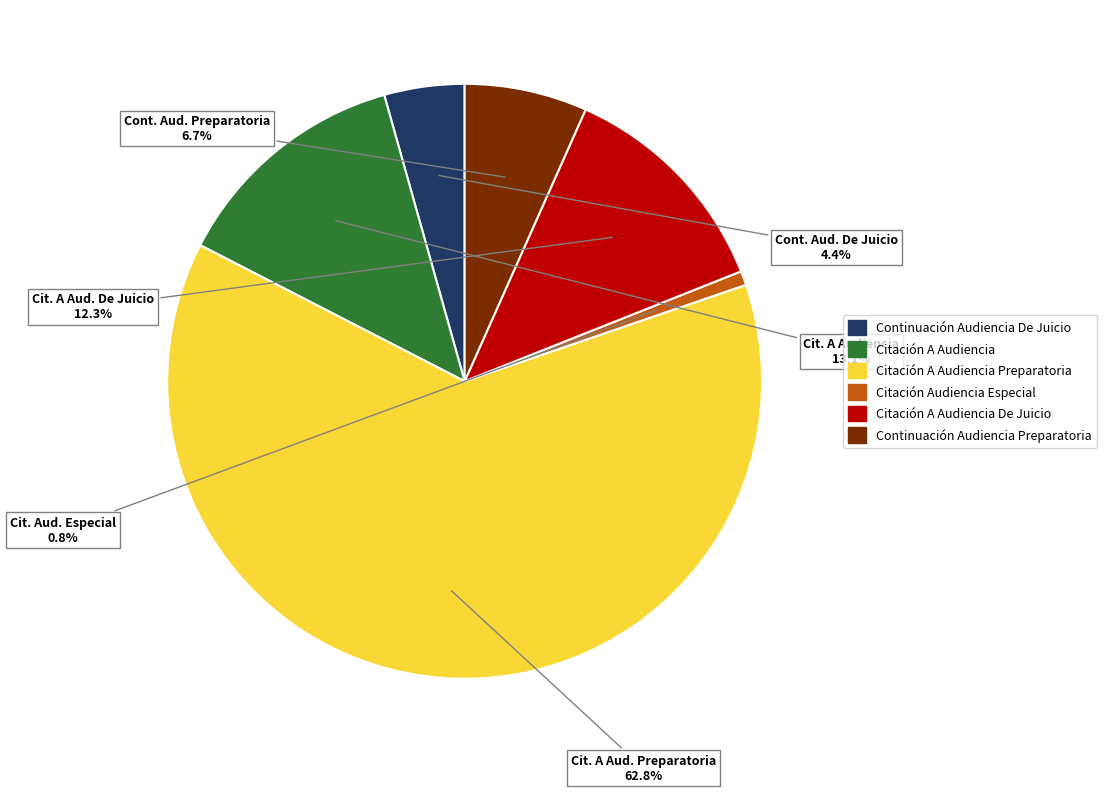

Do Citación Audiencia Especial and Citación A Audiencia Preparatoria together represent more than half of the pie?

Yes